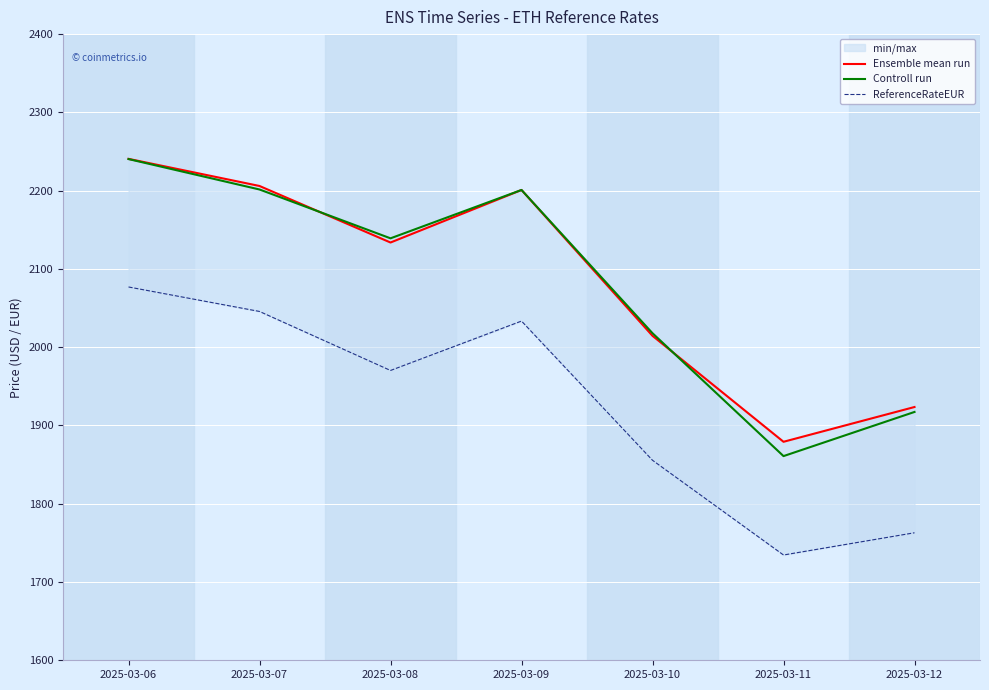

What is the average value of the Controll run series?

2082.5